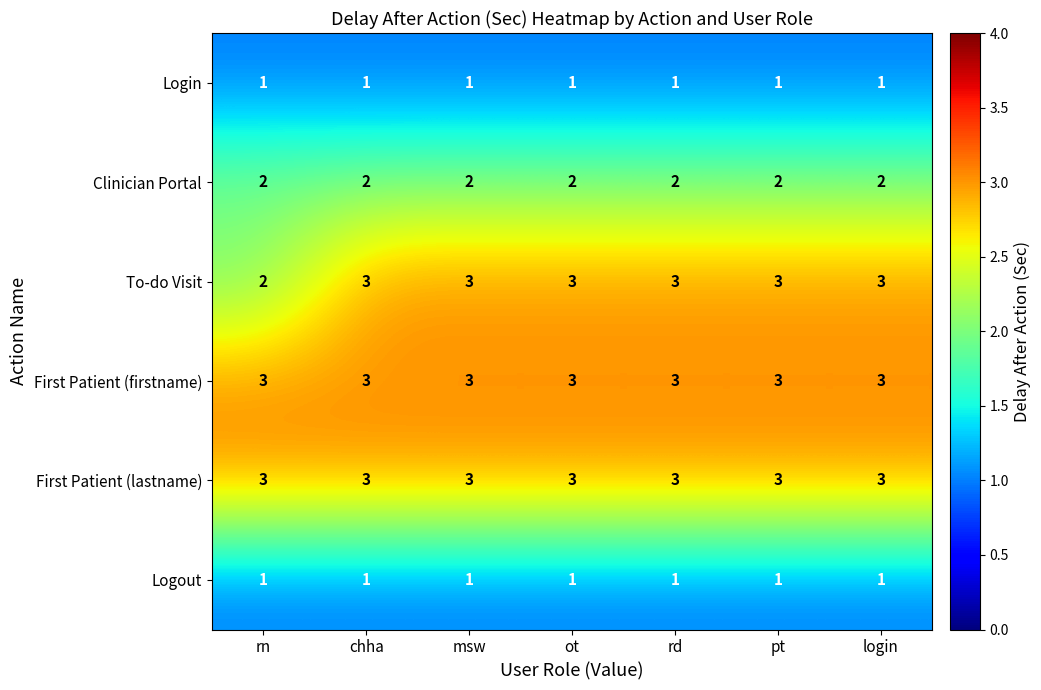

The value of First Patient (lastname) at rn is 3. True or false?

True